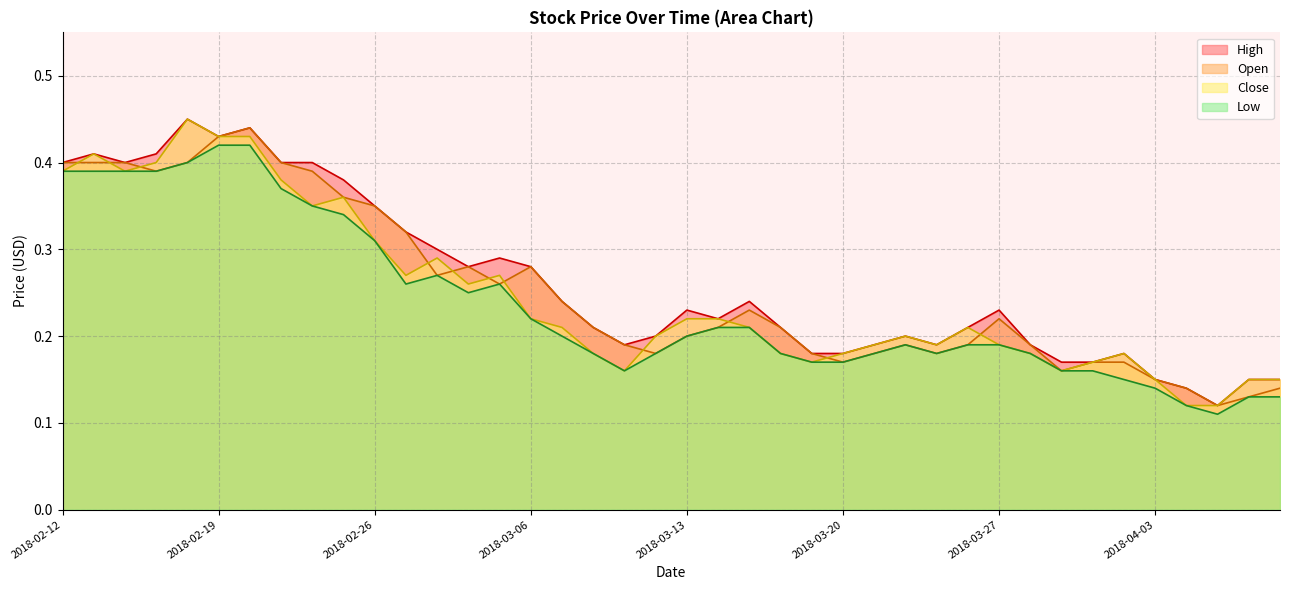

At which label does Low reach its peak?

2018-02-19